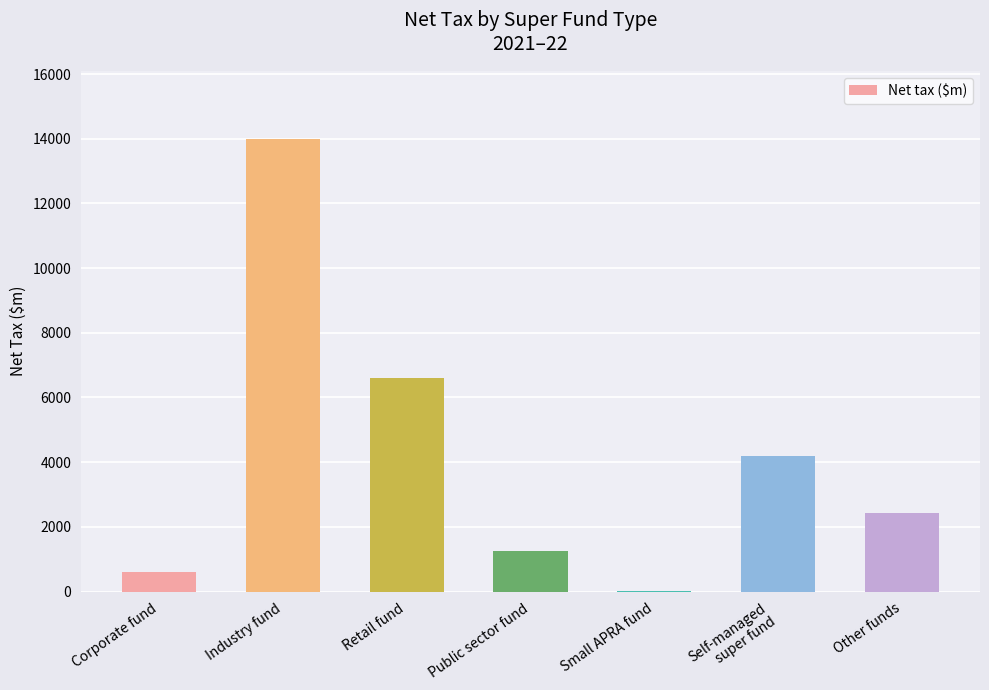

What is the sum of all values?

29094